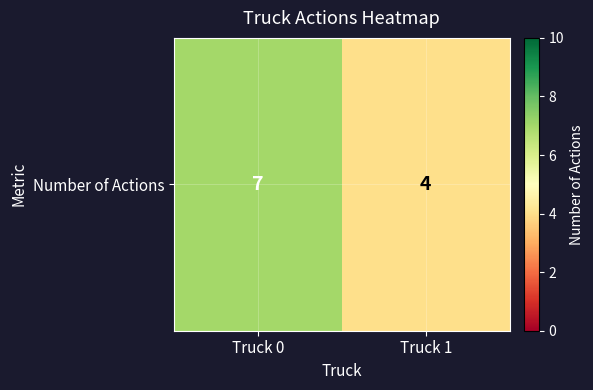

True or false: the data shows 3 at Truck 1.

False